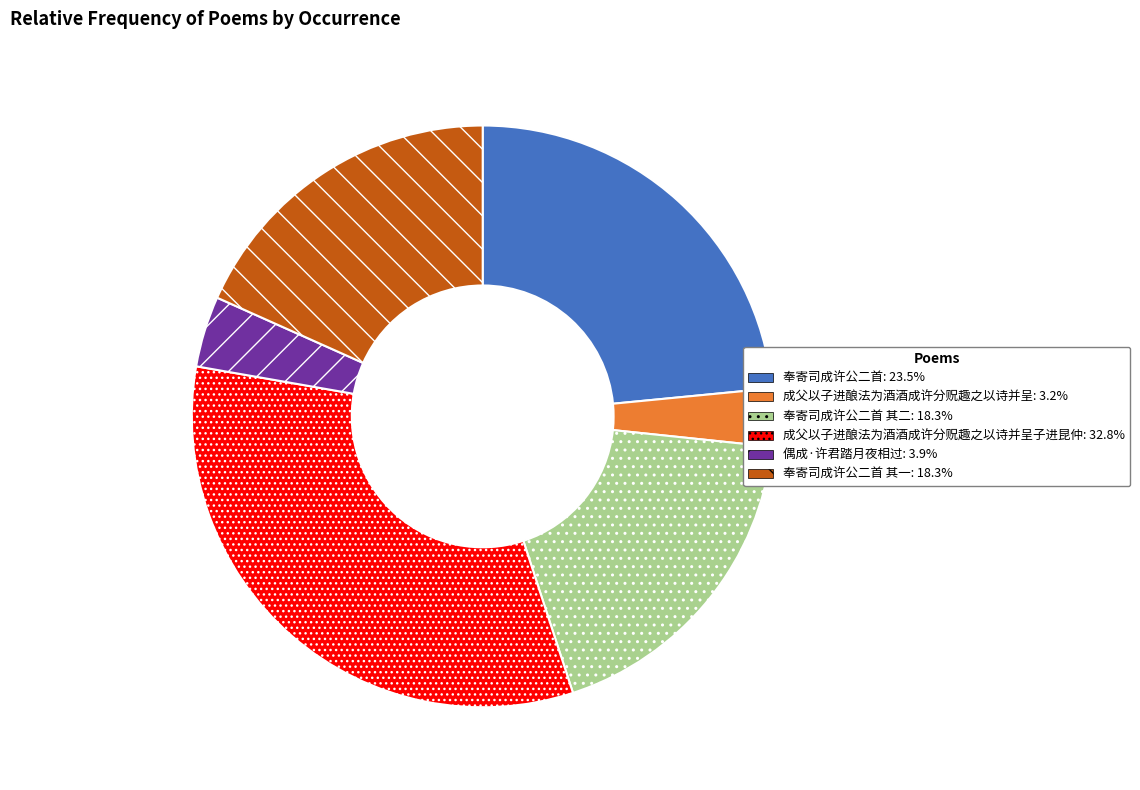

Is there a majority slice in this chart?

No